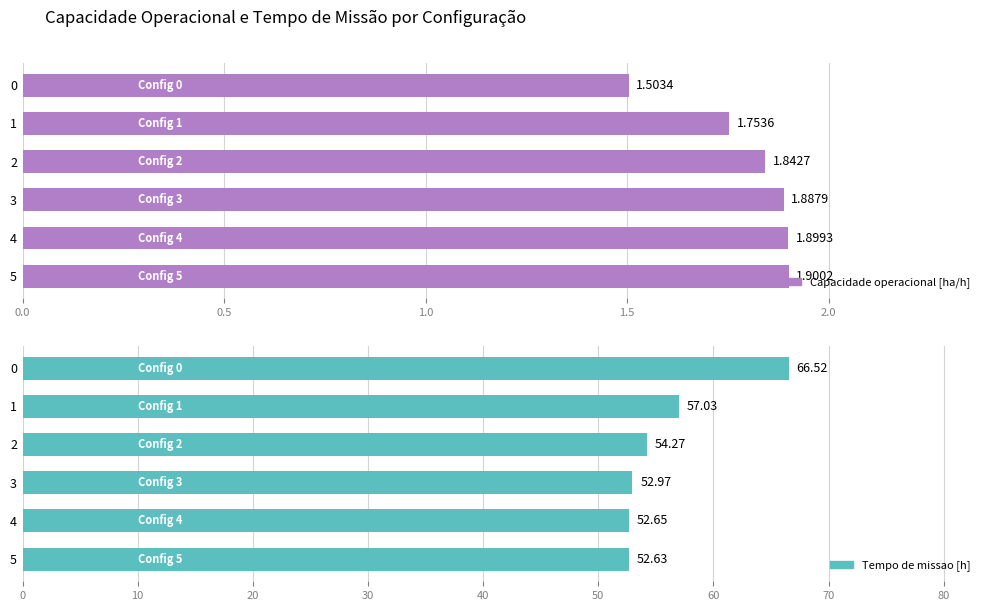

Reading right to left, extract all data points from this chart.

Capacidade operacional [ha/h]: 1.9	1.9	1.9	1.8	1.8	1.5
Tempo de missao [h]: 52.6	52.6	53.0	54.3	57.0	66.5